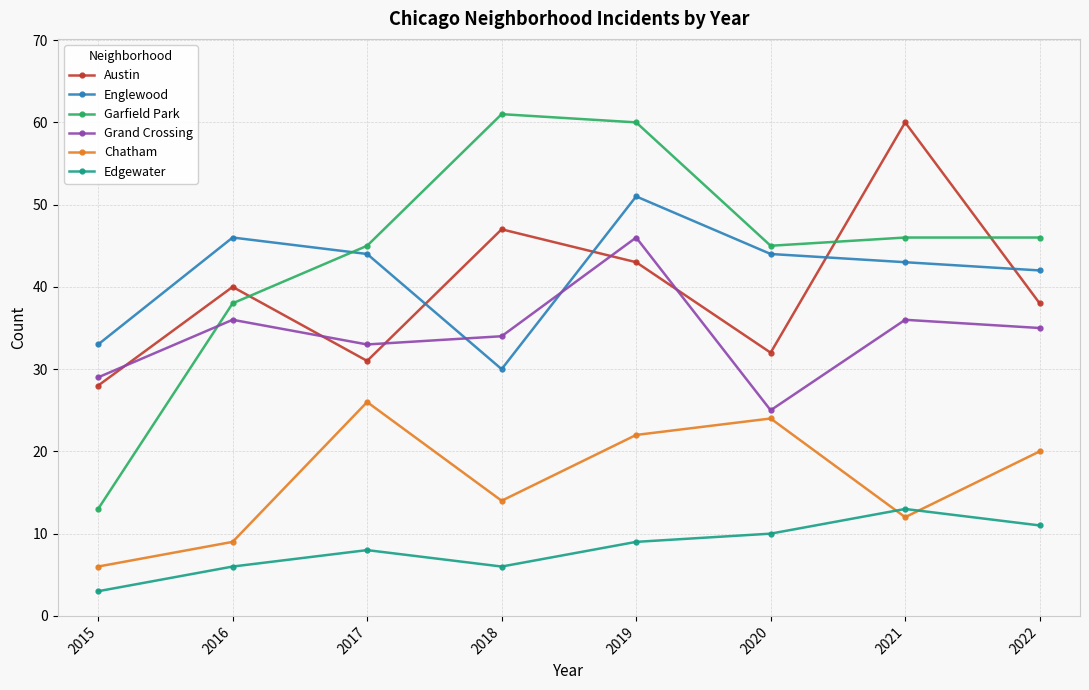

True or false: Englewood and Chatham intersect in this chart.

False